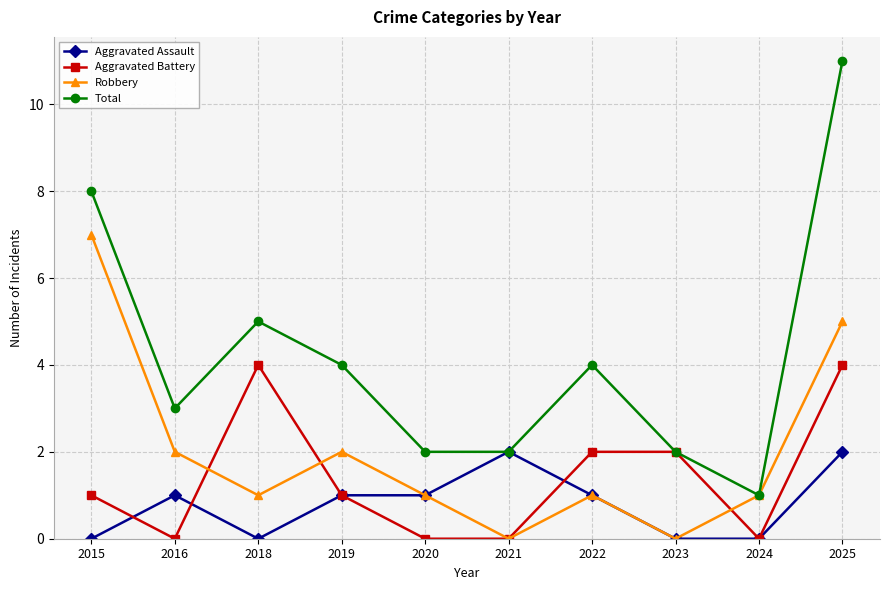

Reading right to left, transcribe all the data shown in this chart.

Aggravated Assault: 2025=2	2024=0	2023=0	2022=1	2021=2	2020=1	2019=1	2018=0	2016=1	2015=0
Aggravated Battery: 2025=4	2024=0	2023=2	2022=2	2021=0	2020=0	2019=1	2018=4	2016=0	2015=1
Robbery: 2025=5	2024=1	2023=0	2022=1	2021=0	2020=1	2019=2	2018=1	2016=2	2015=7
Total: 2025=11	2024=1	2023=2	2022=4	2021=2	2020=2	2019=4	2018=5	2016=3	2015=8